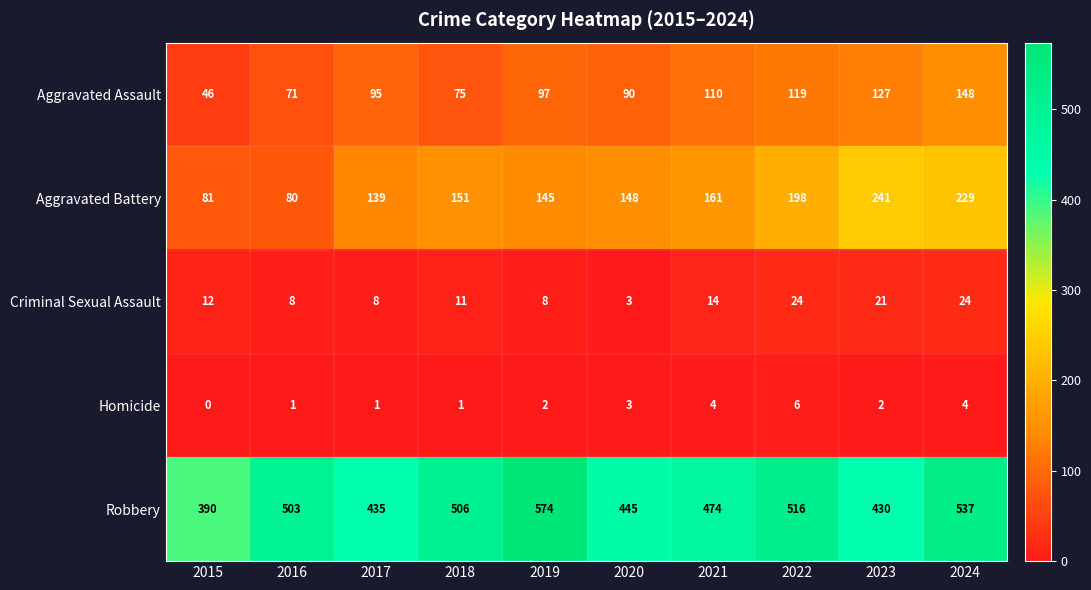

What is the total value across all series at 2018?

744